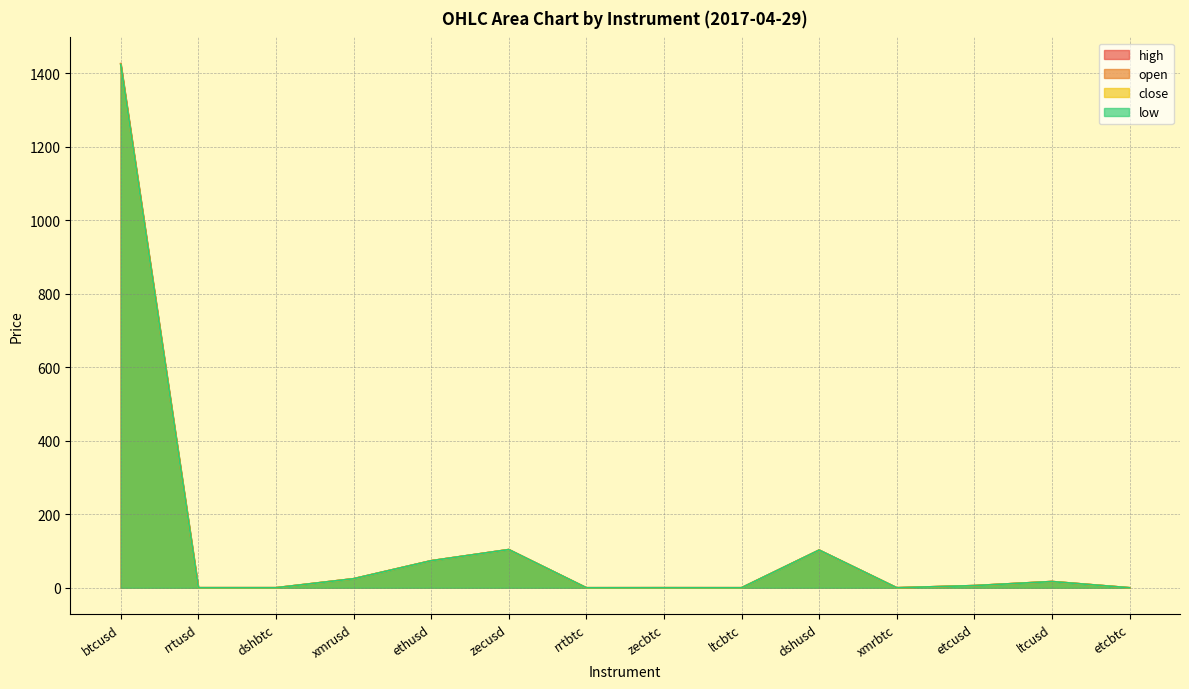

How many lines are shown in the chart?

4